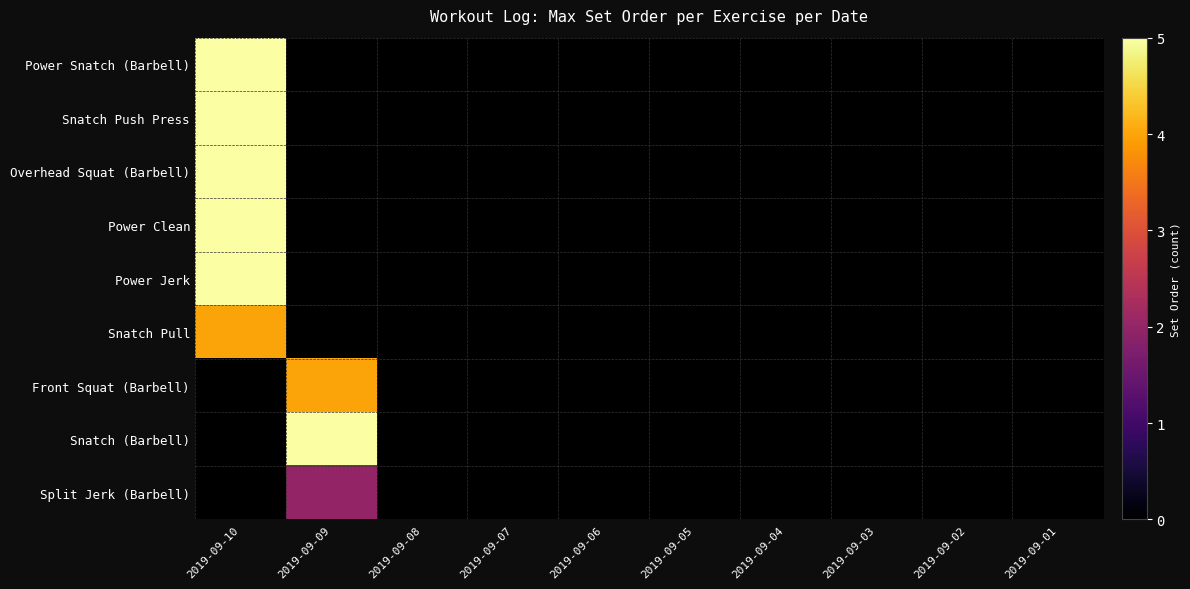

Reading left to right, transcribe all the data shown in this chart.

Power Snatch (Barbell): 2019-09-10=5	2019-09-09=0	2019-09-08=0	2019-09-07=0	2019-09-06=0	2019-09-05=0	2019-09-04=0	2019-09-03=0	2019-09-02=0	2019-09-01=0
Snatch Push Press: 2019-09-10=5	2019-09-09=0	2019-09-08=0	2019-09-07=0	2019-09-06=0	2019-09-05=0	2019-09-04=0	2019-09-03=0	2019-09-02=0	2019-09-01=0
Overhead Squat (Barbell): 2019-09-10=5	2019-09-09=0	2019-09-08=0	2019-09-07=0	2019-09-06=0	2019-09-05=0	2019-09-04=0	2019-09-03=0	2019-09-02=0	2019-09-01=0
Power Clean: 2019-09-10=5	2019-09-09=0	2019-09-08=0	2019-09-07=0	2019-09-06=0	2019-09-05=0	2019-09-04=0	2019-09-03=0	2019-09-02=0	2019-09-01=0
Power Jerk: 2019-09-10=5	2019-09-09=0	2019-09-08=0	2019-09-07=0	2019-09-06=0	2019-09-05=0	2019-09-04=0	2019-09-03=0	2019-09-02=0	2019-09-01=0
Snatch Pull: 2019-09-10=4	2019-09-09=0	2019-09-08=0	2019-09-07=0	2019-09-06=0	2019-09-05=0	2019-09-04=0	2019-09-03=0	2019-09-02=0	2019-09-01=0
Front Squat (Barbell): 2019-09-10=0	2019-09-09=4	2019-09-08=0	2019-09-07=0	2019-09-06=0	2019-09-05=0	2019-09-04=0	2019-09-03=0	2019-09-02=0	2019-09-01=0
Snatch (Barbell): 2019-09-10=0	2019-09-09=5	2019-09-08=0	2019-09-07=0	2019-09-06=0	2019-09-05=0	2019-09-04=0	2019-09-03=0	2019-09-02=0	2019-09-01=0
Split Jerk (Barbell): 2019-09-10=0	2019-09-09=2	2019-09-08=0	2019-09-07=0	2019-09-06=0	2019-09-05=0	2019-09-04=0	2019-09-03=0	2019-09-02=0	2019-09-01=0